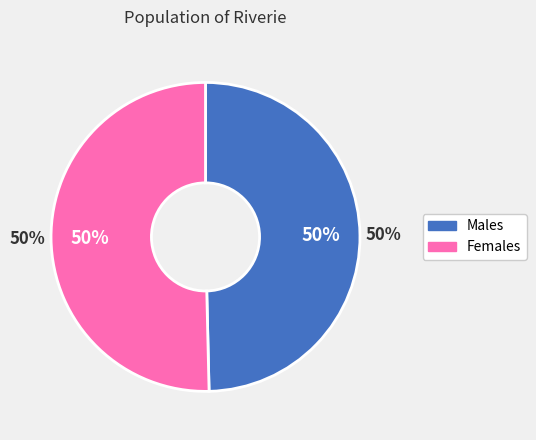

Which slice is the largest?

Female